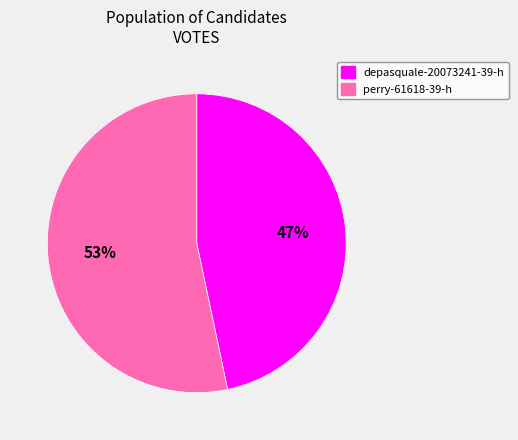

Is it true that depasquale-20073241-39-h is 47% of the pie?

True